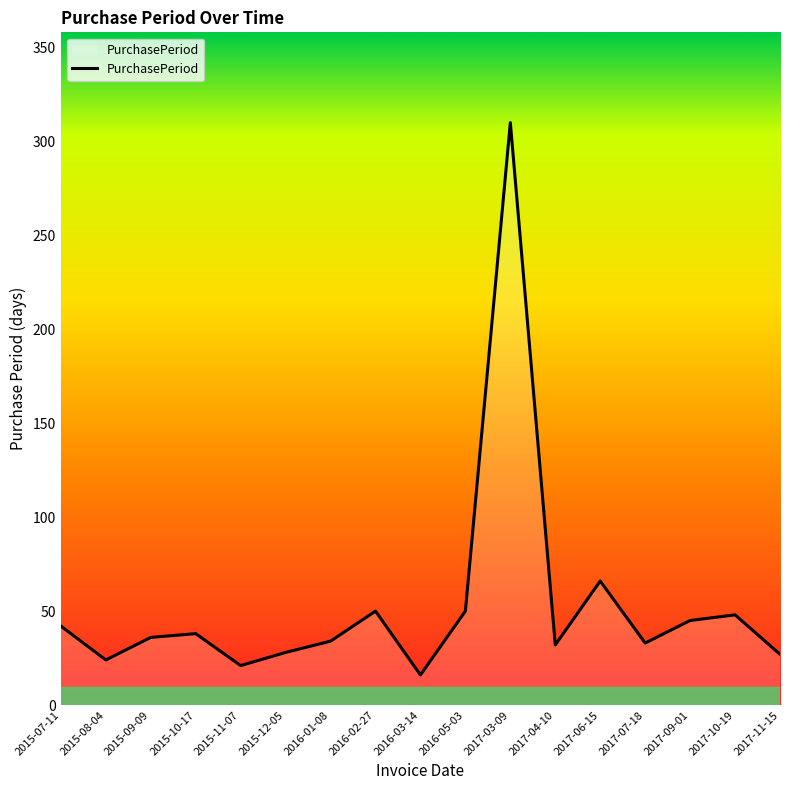

Which has a higher value, 2017-04-10 or 2016-02-27?

2016-02-27